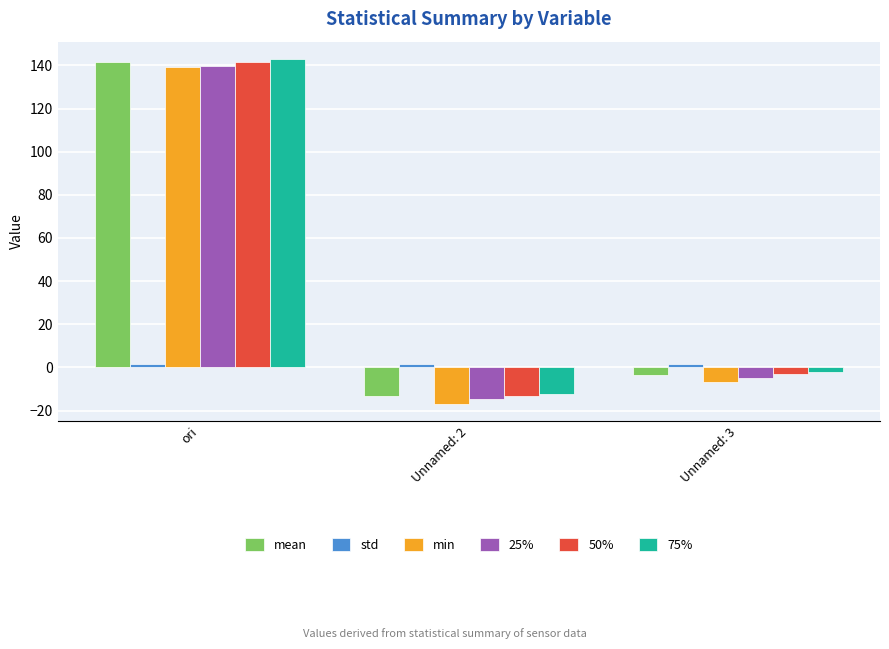

At which category is the sum across all series the highest?

ori